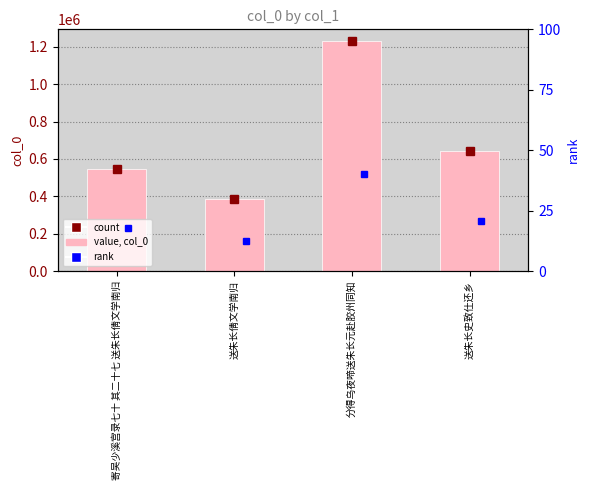

How many values are below 640831?

2